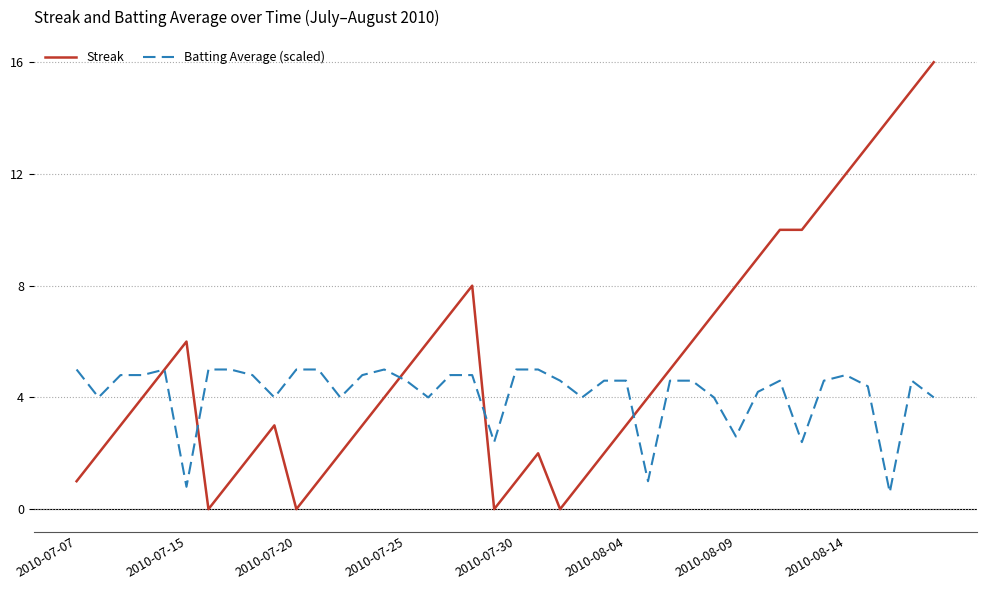

Which series has the largest range (max minus min)?

Streak